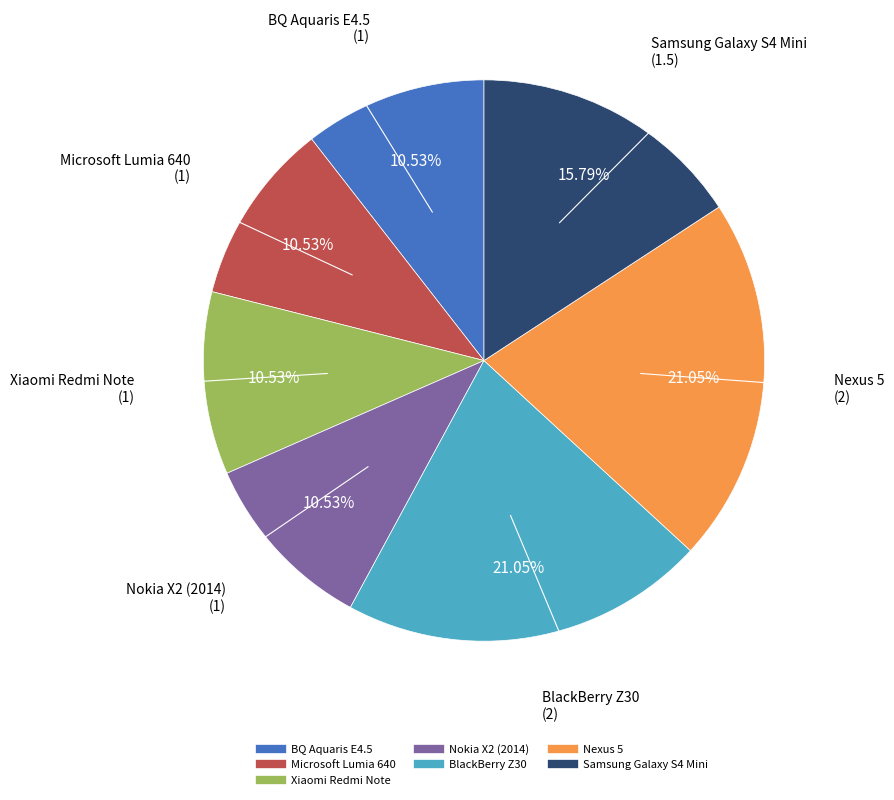

To the nearest percent, what portion does BlackBerry Z30 represent?

21%